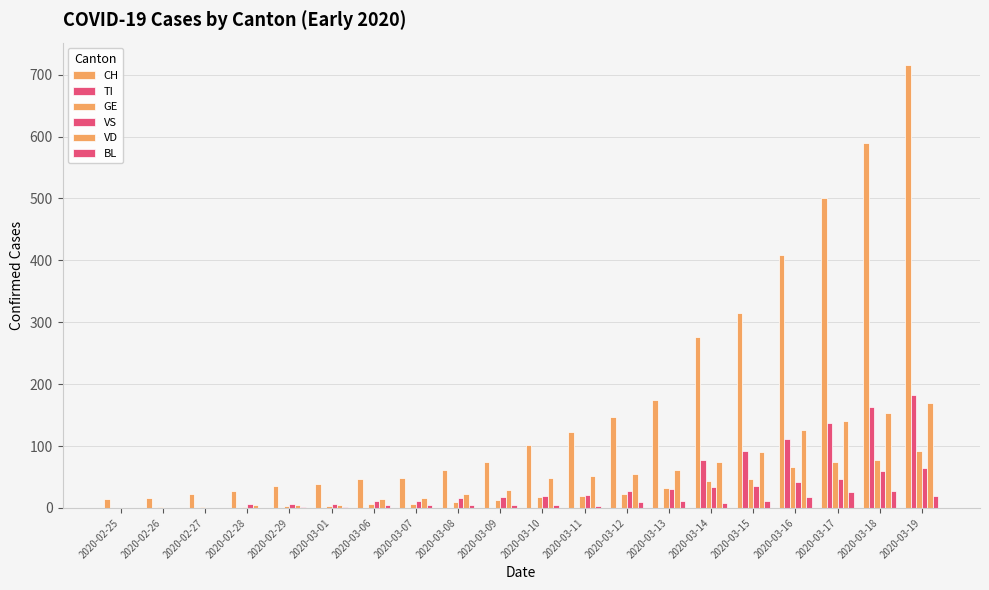

Which label corresponds to the largest value in the chart?

2020-03-19